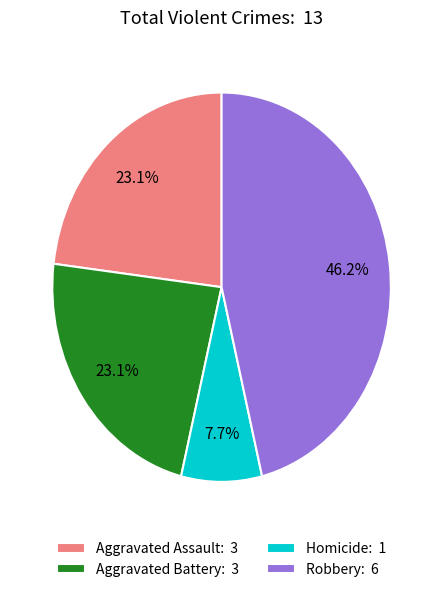

Which has a higher value, Aggravated Battery: 3 or Homicide: 1?

Aggravated Battery: 3